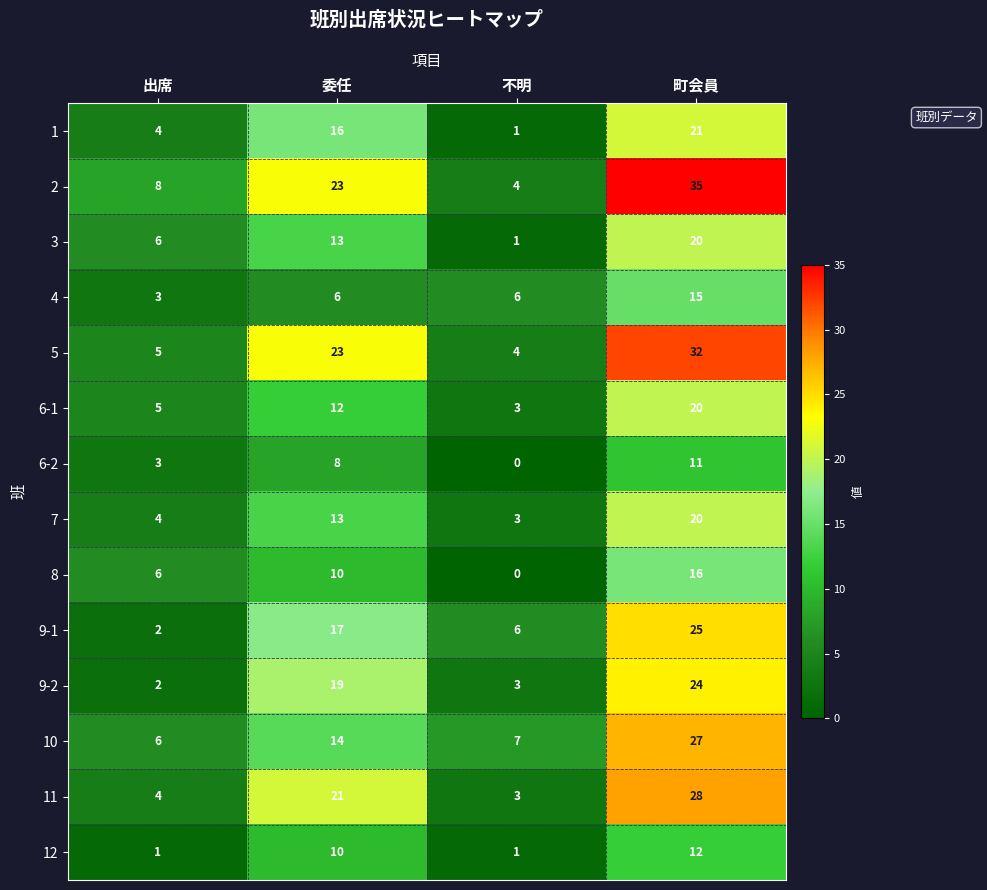

What is the total value across all series at 不明?

42